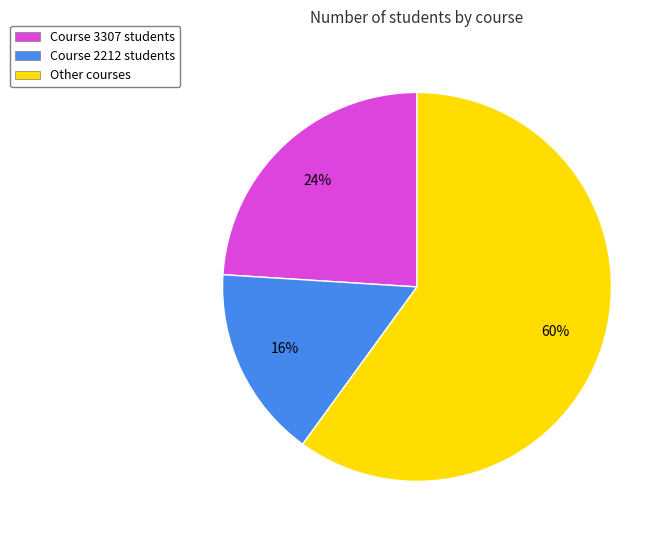

Which slice is the largest?

Other courses